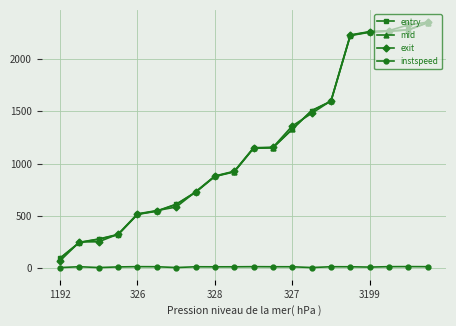

Does the chart have visible grid lines?

Yes